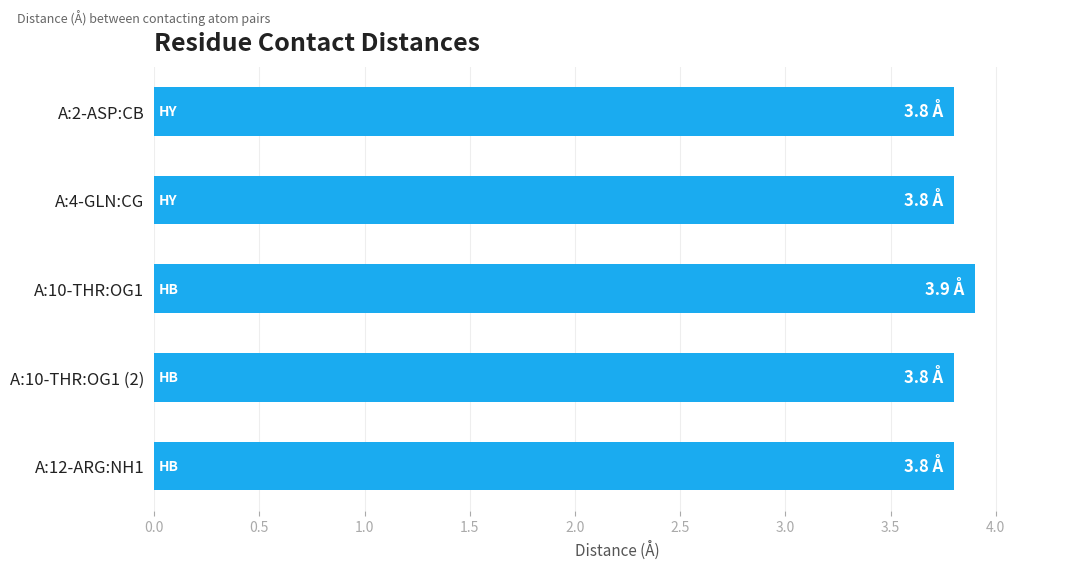

True or false: the data shows 1.9 at A:4-GLN:CG.

False